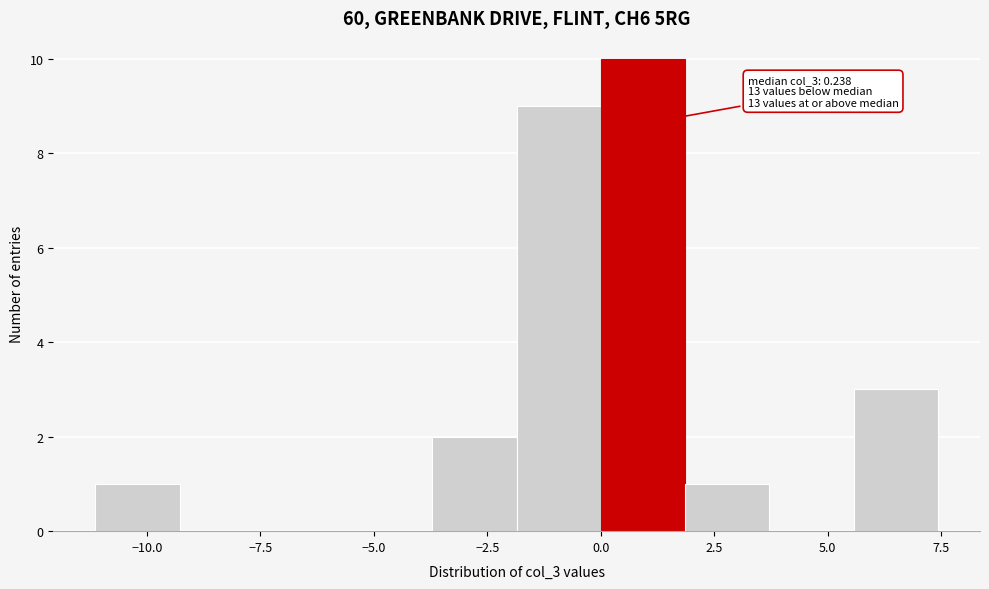

Around what value on the x-axis is the tallest bar? Give the approximate position of its centre, as read against the axis.

1.0